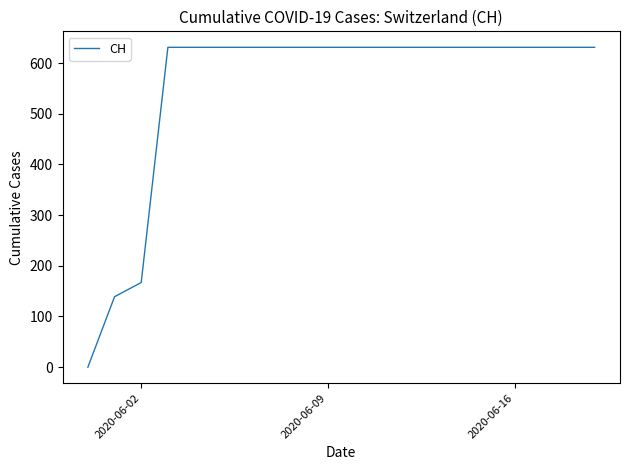

What is the average value?

552